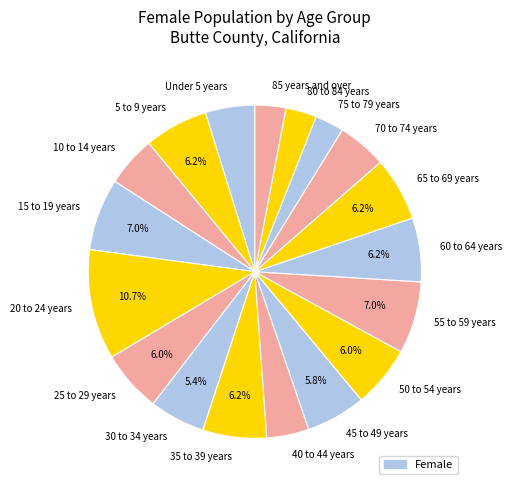

Combined, do 35 to 39 years and 70 to 74 years account for over 50%?

No